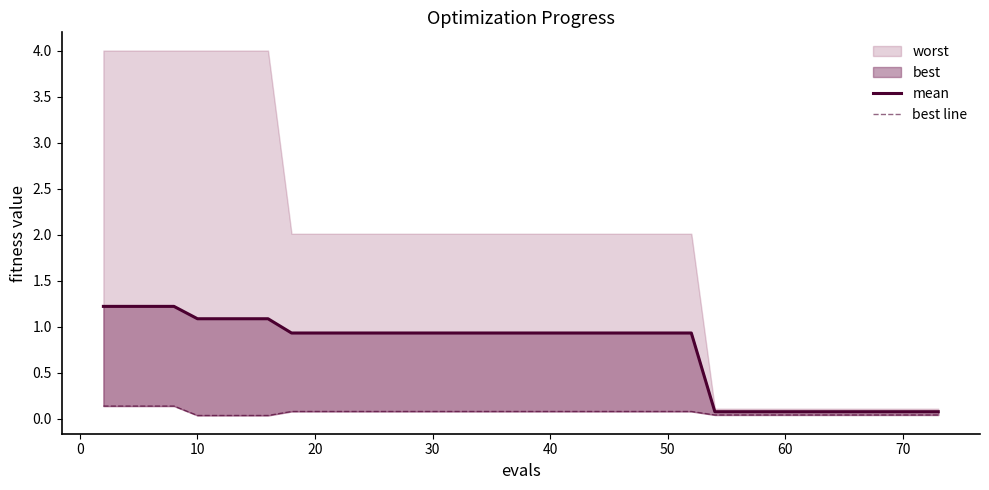

True or false: mean and best line cross at least once.

False